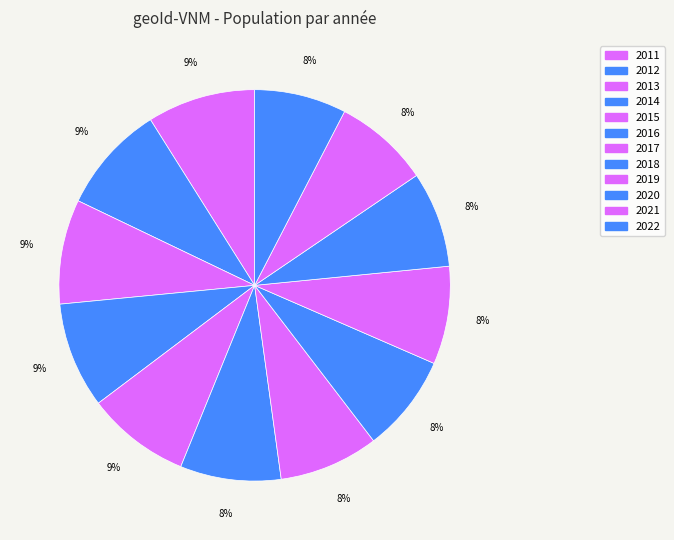

To the nearest percent, what portion does 2014 represent?

9%